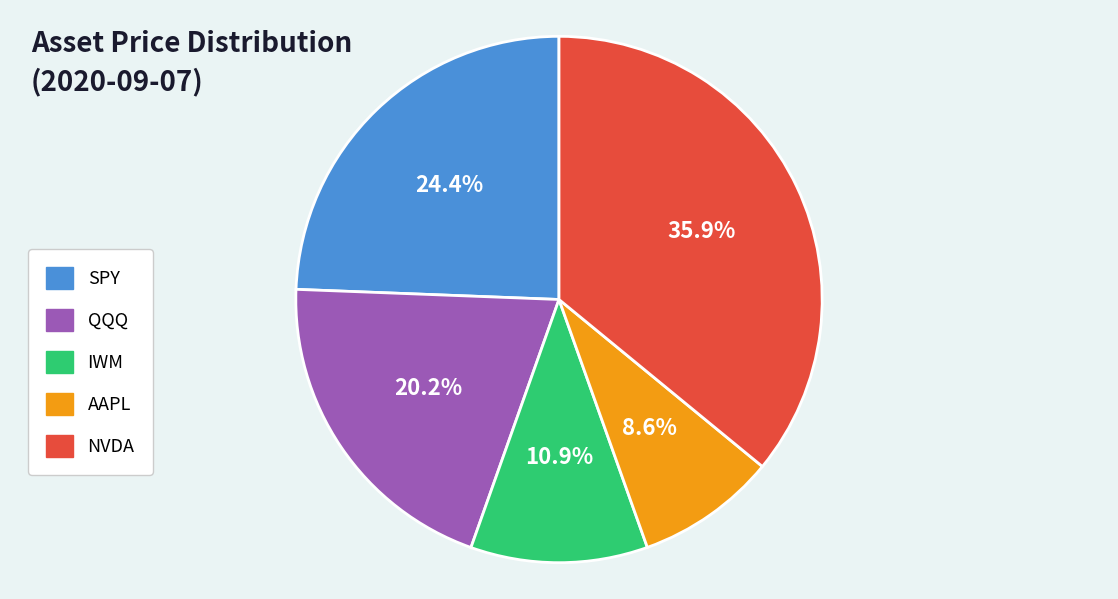

Count the number of slices in the pie.

5